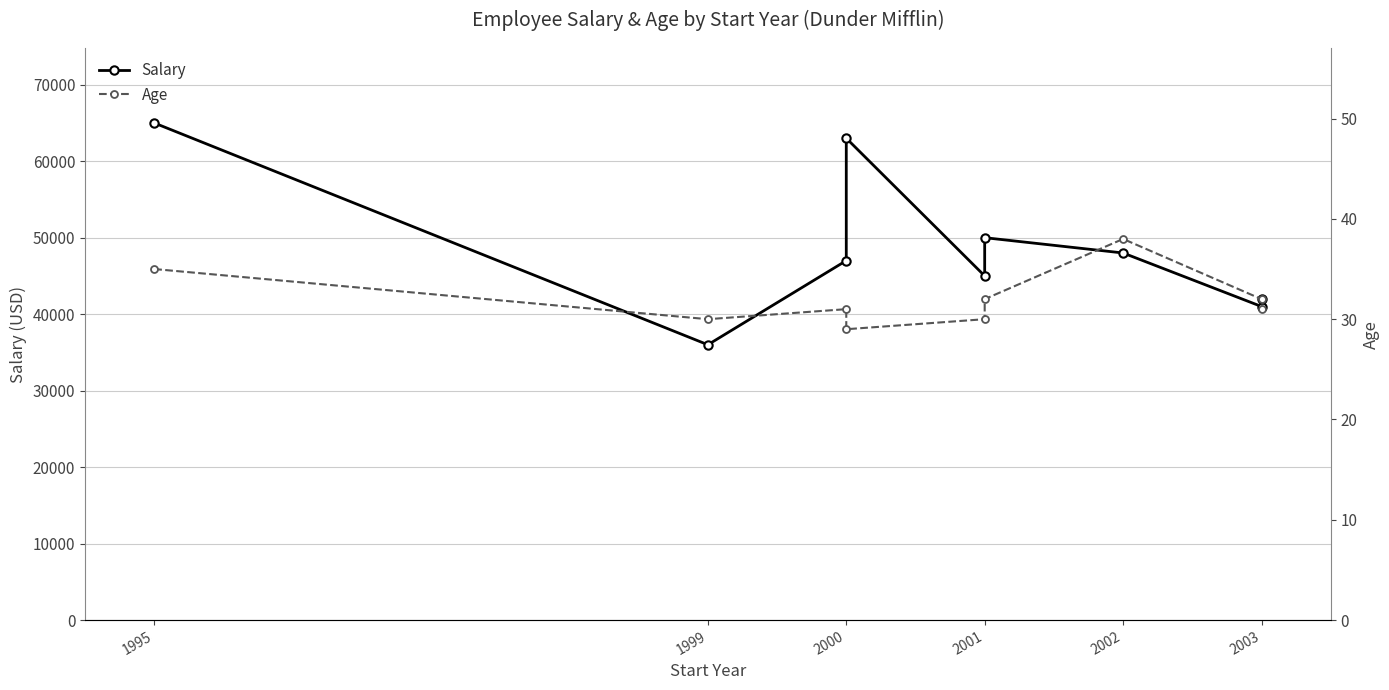

What are all the series names shown in the legend?

Salary, Age